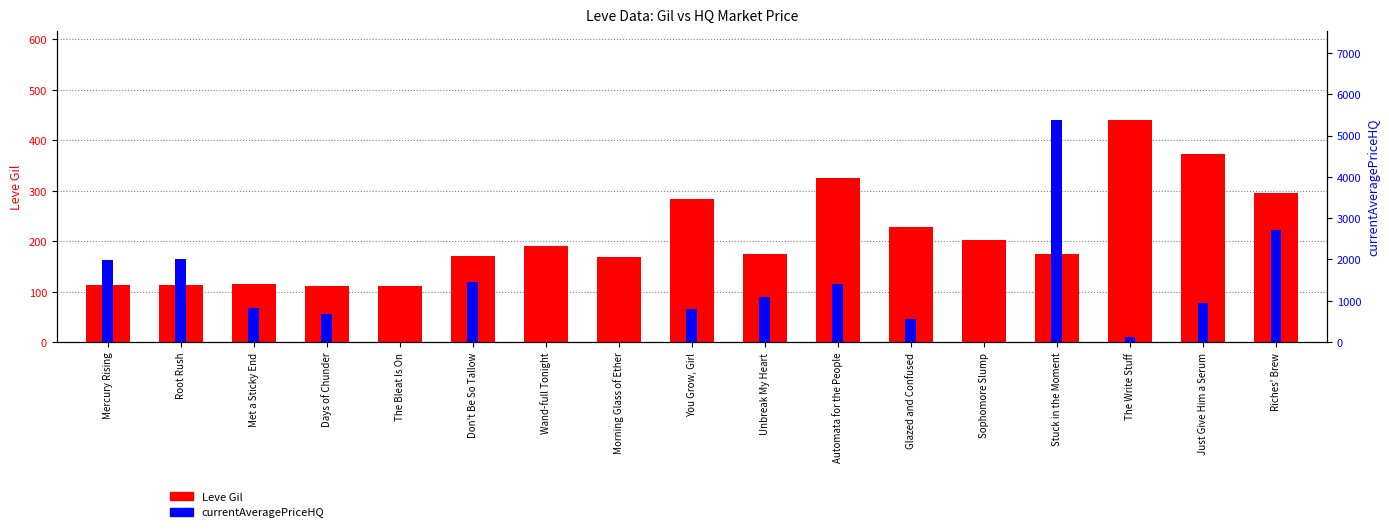

How many bars are there in each group?

2